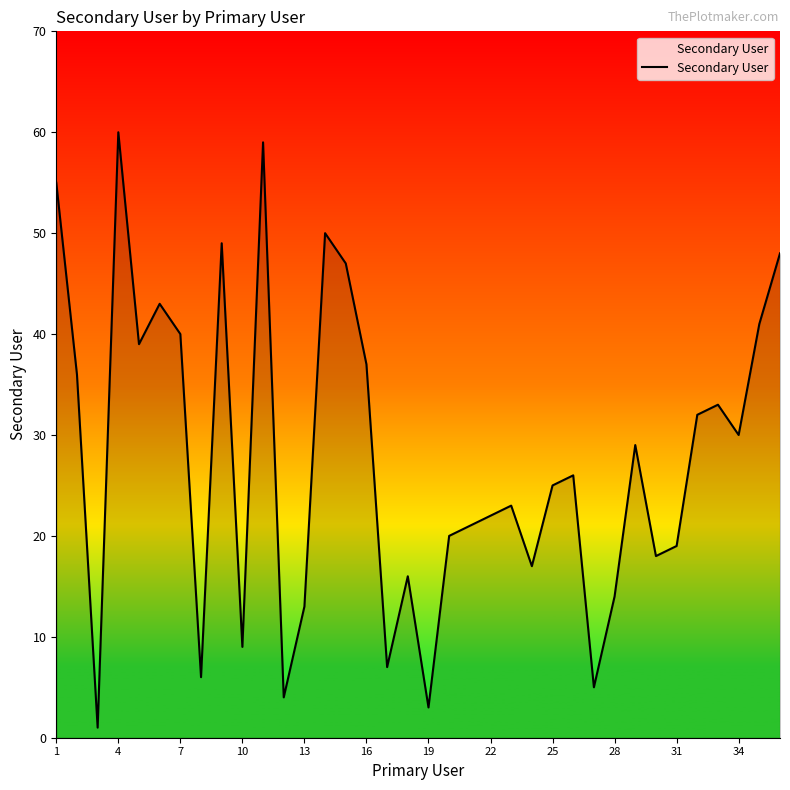

What is the maximum value shown in the chart?

60